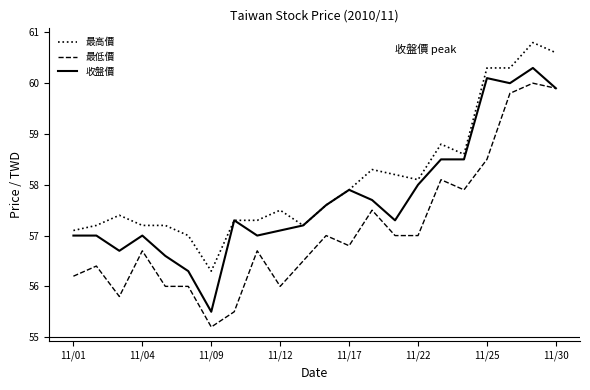

What is the maximum value shown in the chart?

60.8